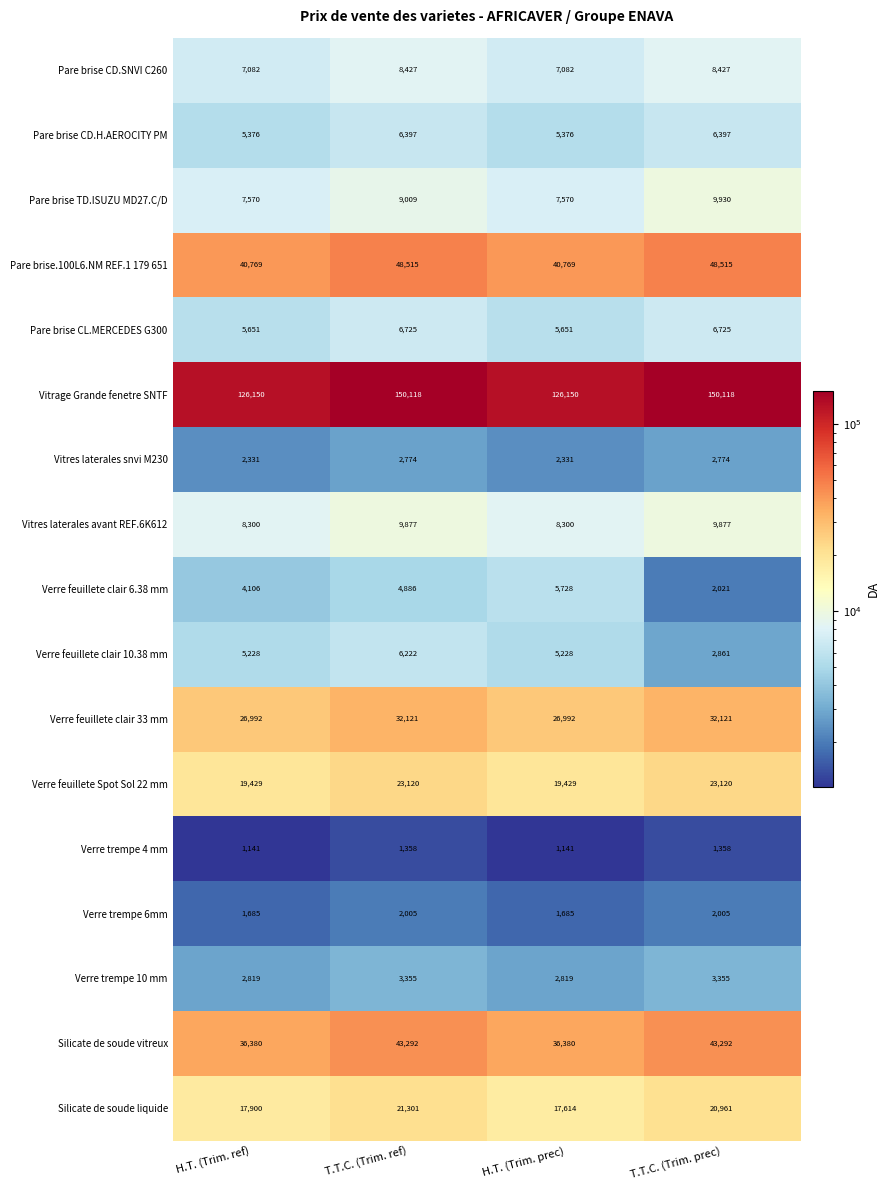

What is the greatest value displayed?

150118